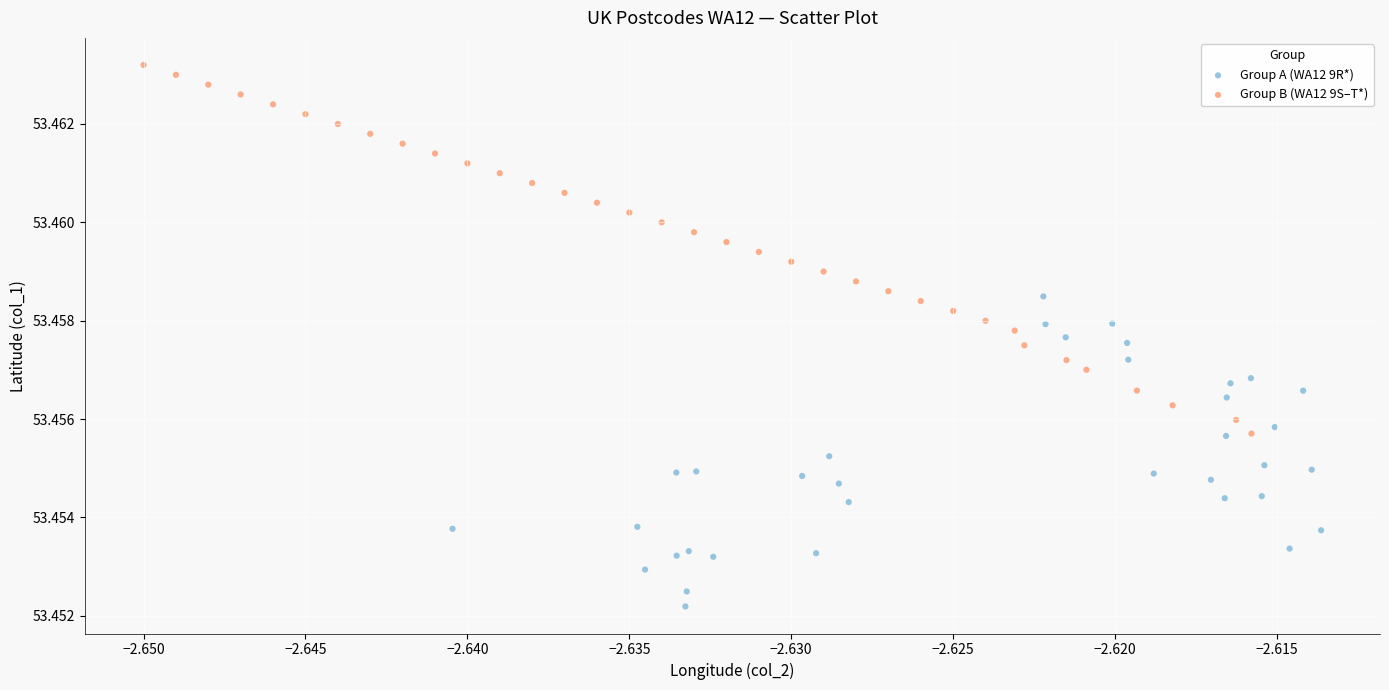

What are all the series names shown in the legend?

Group A (WA12 9R*), Group B (WA12 9S–T*)